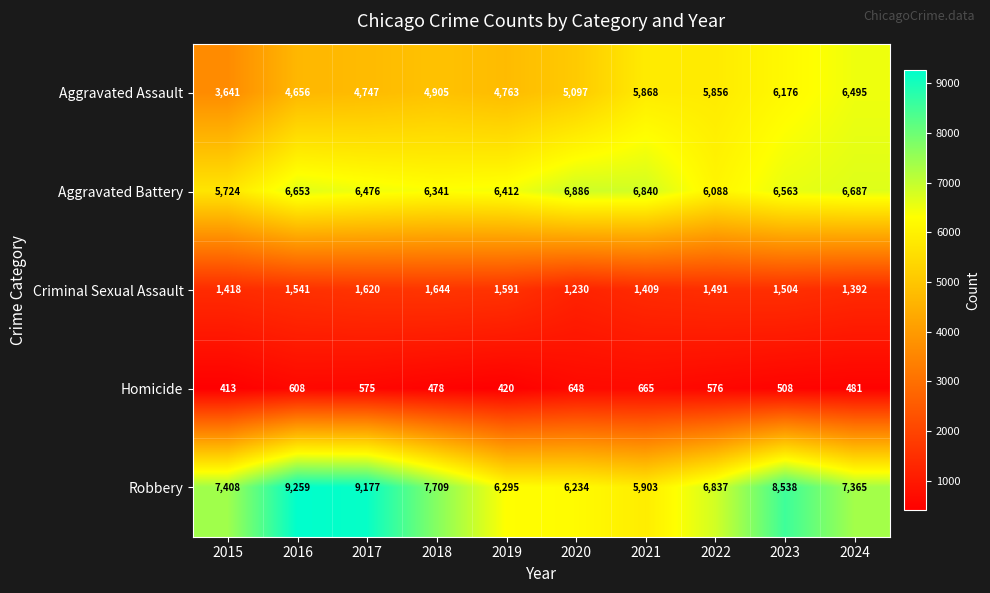

Count the number of data series in this chart.

5